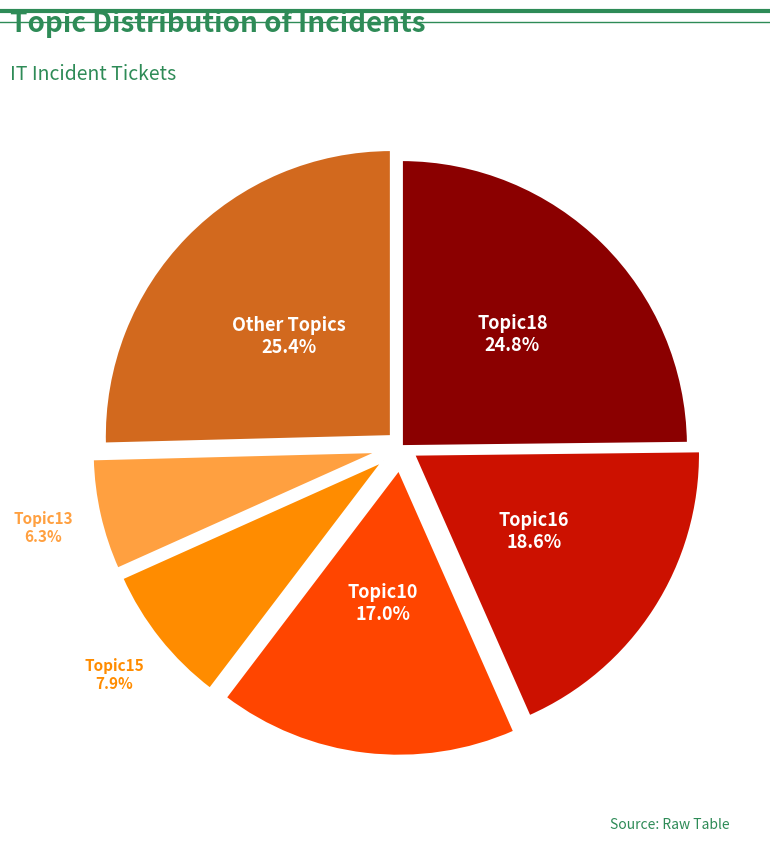

Is there any slice that represents more than half of the pie?

No